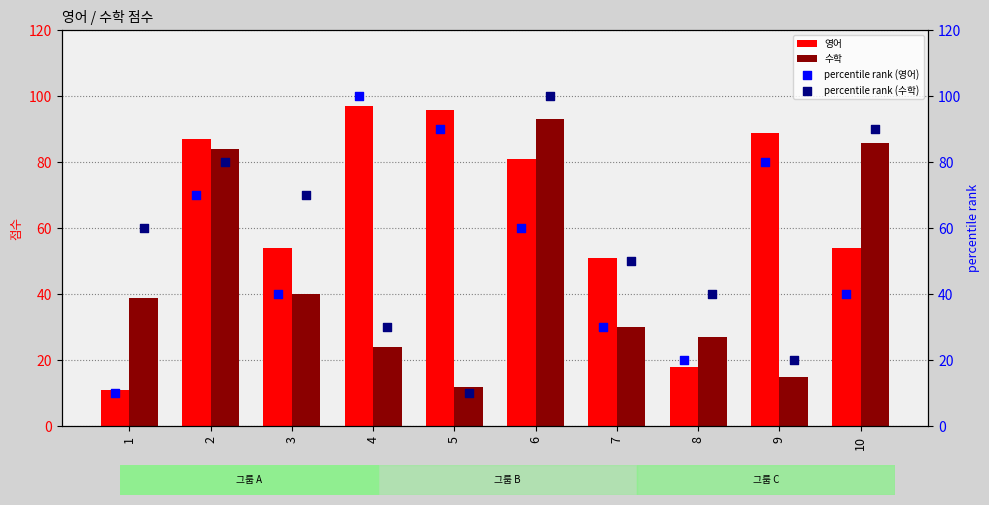

What are all the series names shown in the legend?

영어, 수학, percentile rank (영어), percentile rank (수학)